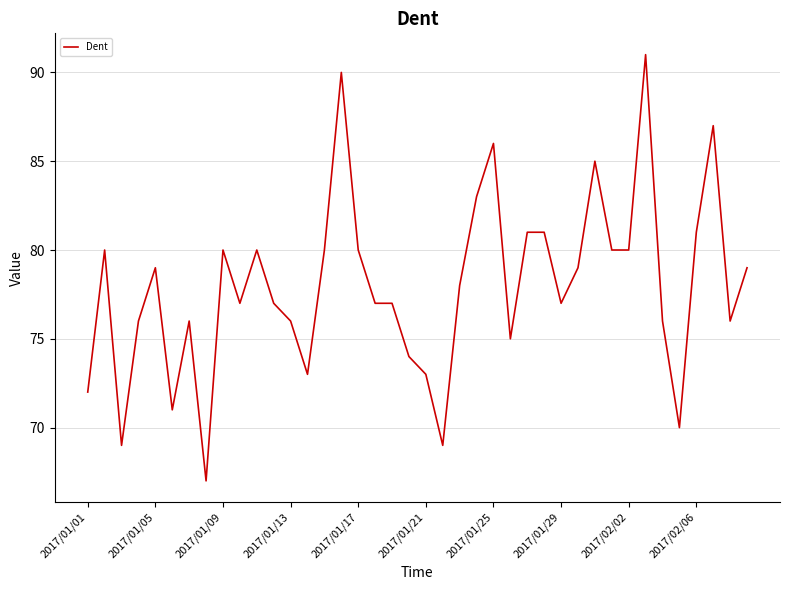

What is the minimum value shown in the chart?

67